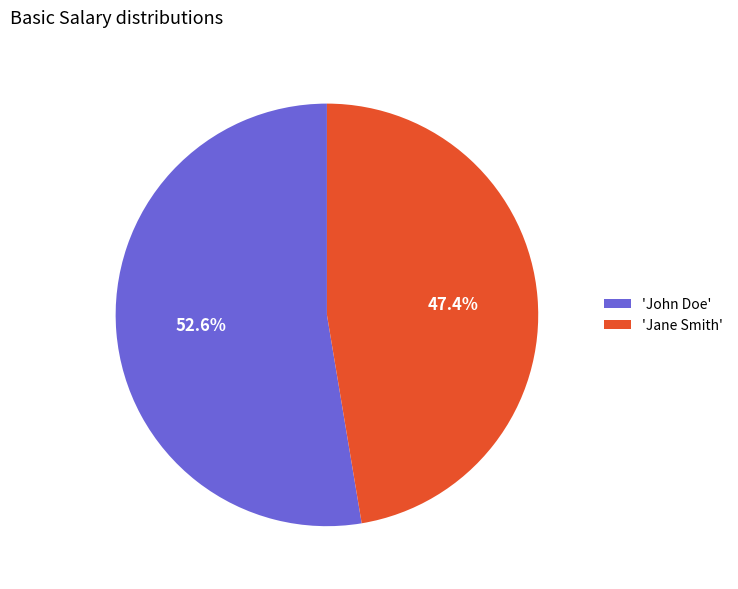

Is 'Jane Smith' the majority of the pie?

No